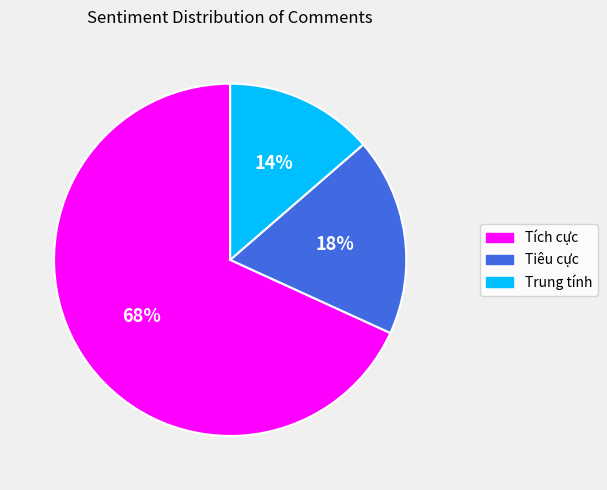

Between Tiêu cực and Trung tính, which is larger?

Tiêu cực